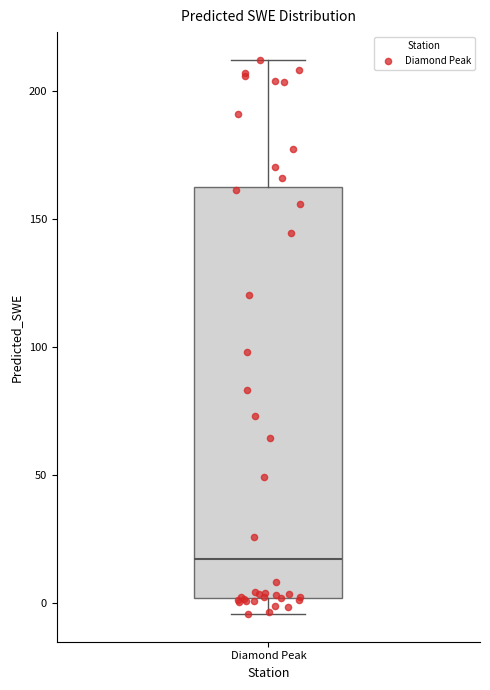

Transcribe this box plot: give where the median line is, the range the box spans, and where the two whiskers end, as read against the y-axis. The values are not printed on the chart, so give them approximately, as read against the axis.

median 15, box 0 to 160, whiskers -5 to 210